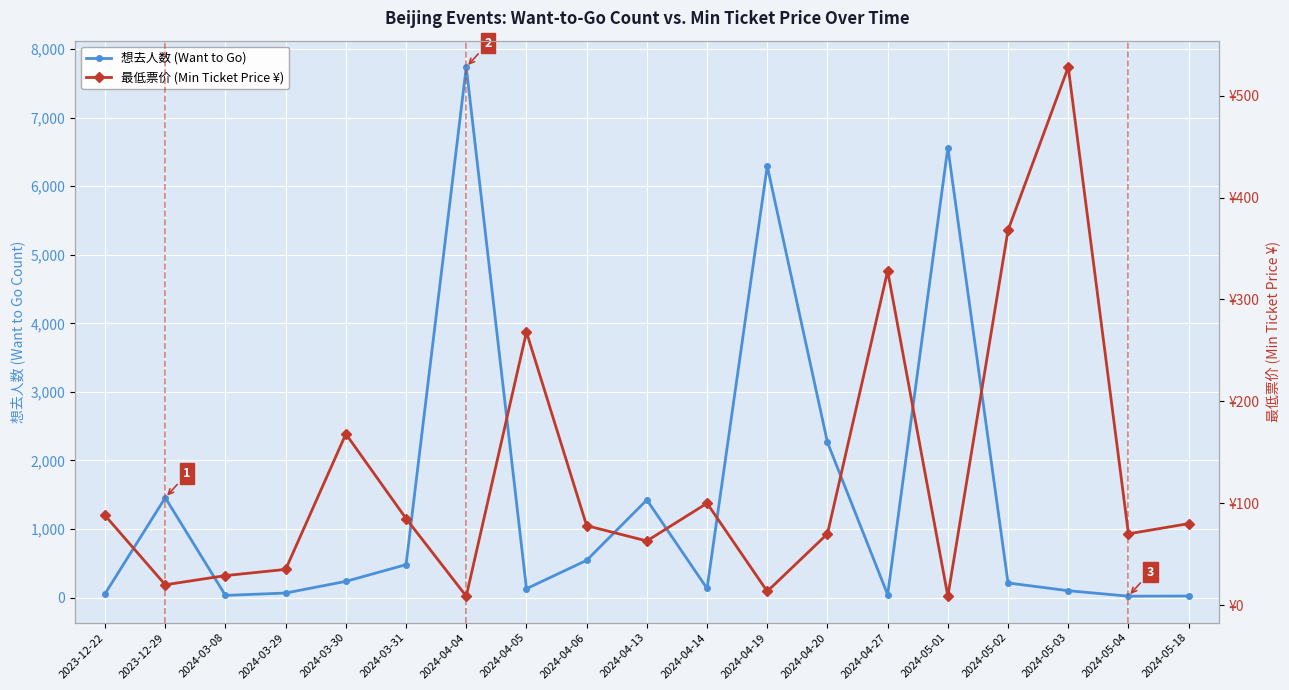

How many times do 最低票价 (Min Ticket Price ¥) and 想去人数 (Want to Go) cross each other?

6